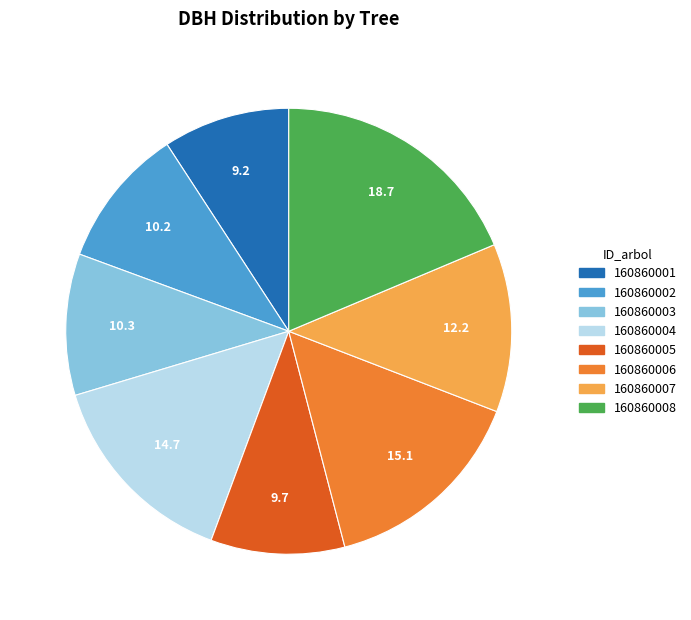

Is the sum of 160860007 and 160860002 greater than half?

No